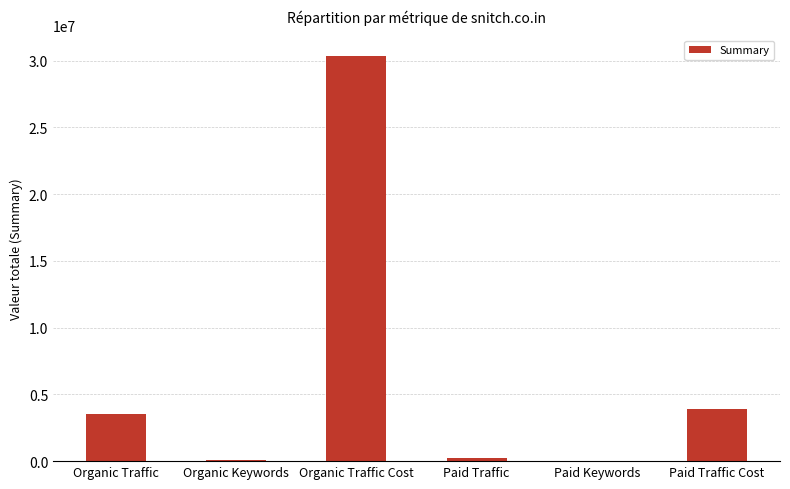

Where is the data nearest to the value 15190548?

Paid Traffic Cost